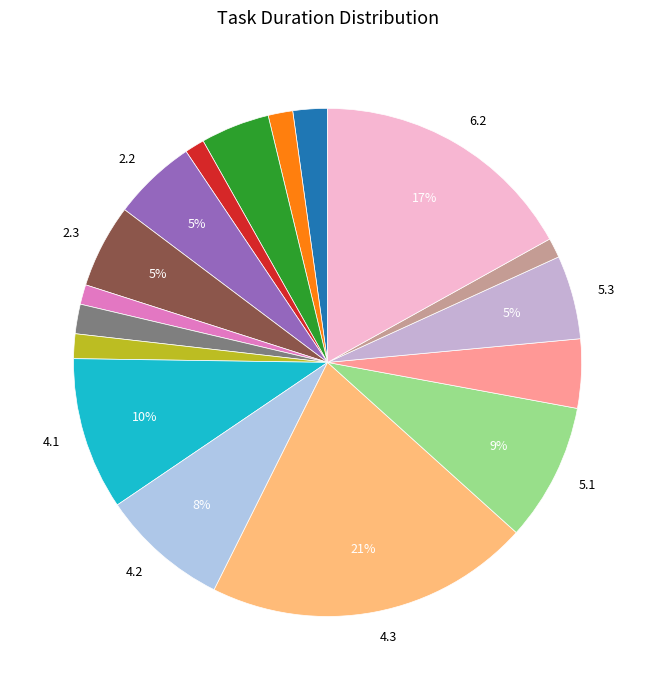

How many segments does this pie chart have?

17